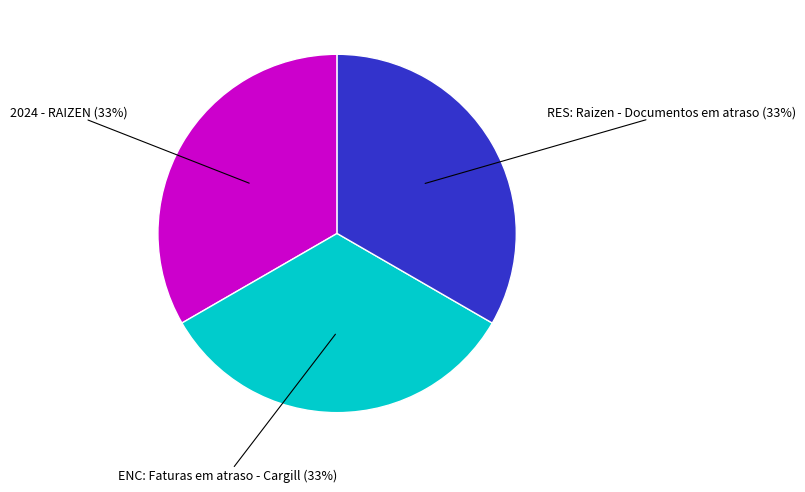

Do RES: Raizen - Documentos em atraso and 2024 - RAIZEN together represent more than half of the pie?

Yes